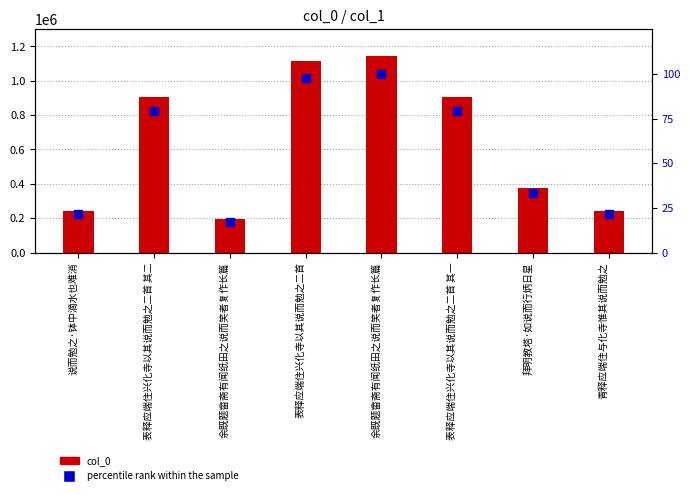

What are all the series names shown in the legend?

col_0, percentile rank within the sample